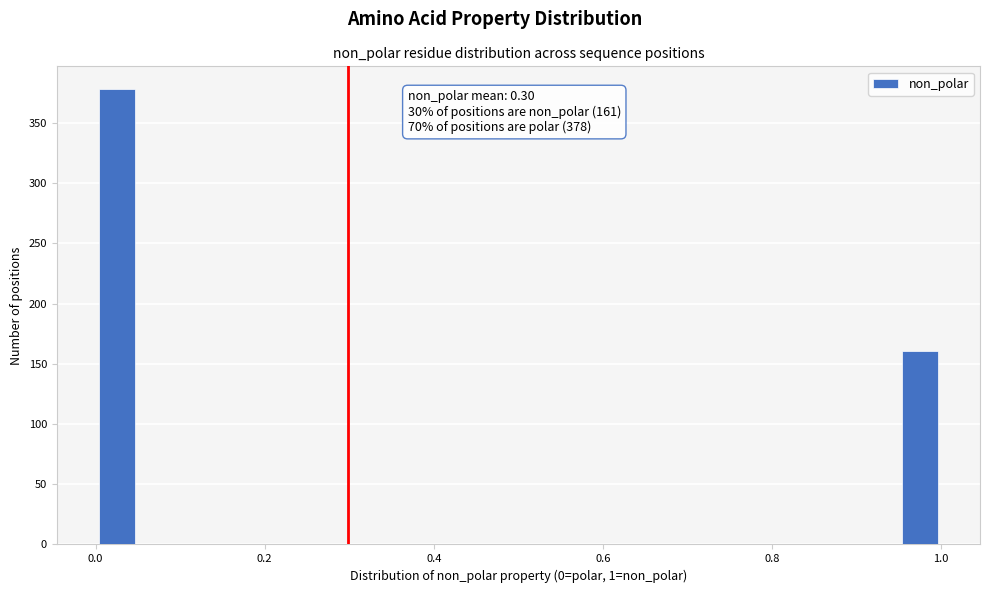

Read against the x-axis, roughly where is the centre of the tallest bar?

0.02